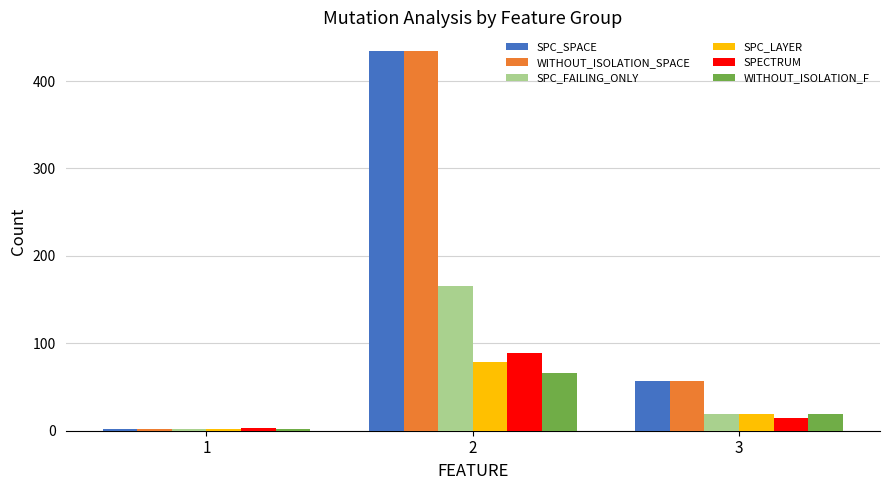

Which category has the lowest value in the SPC_FAILING_ONLY series?

1